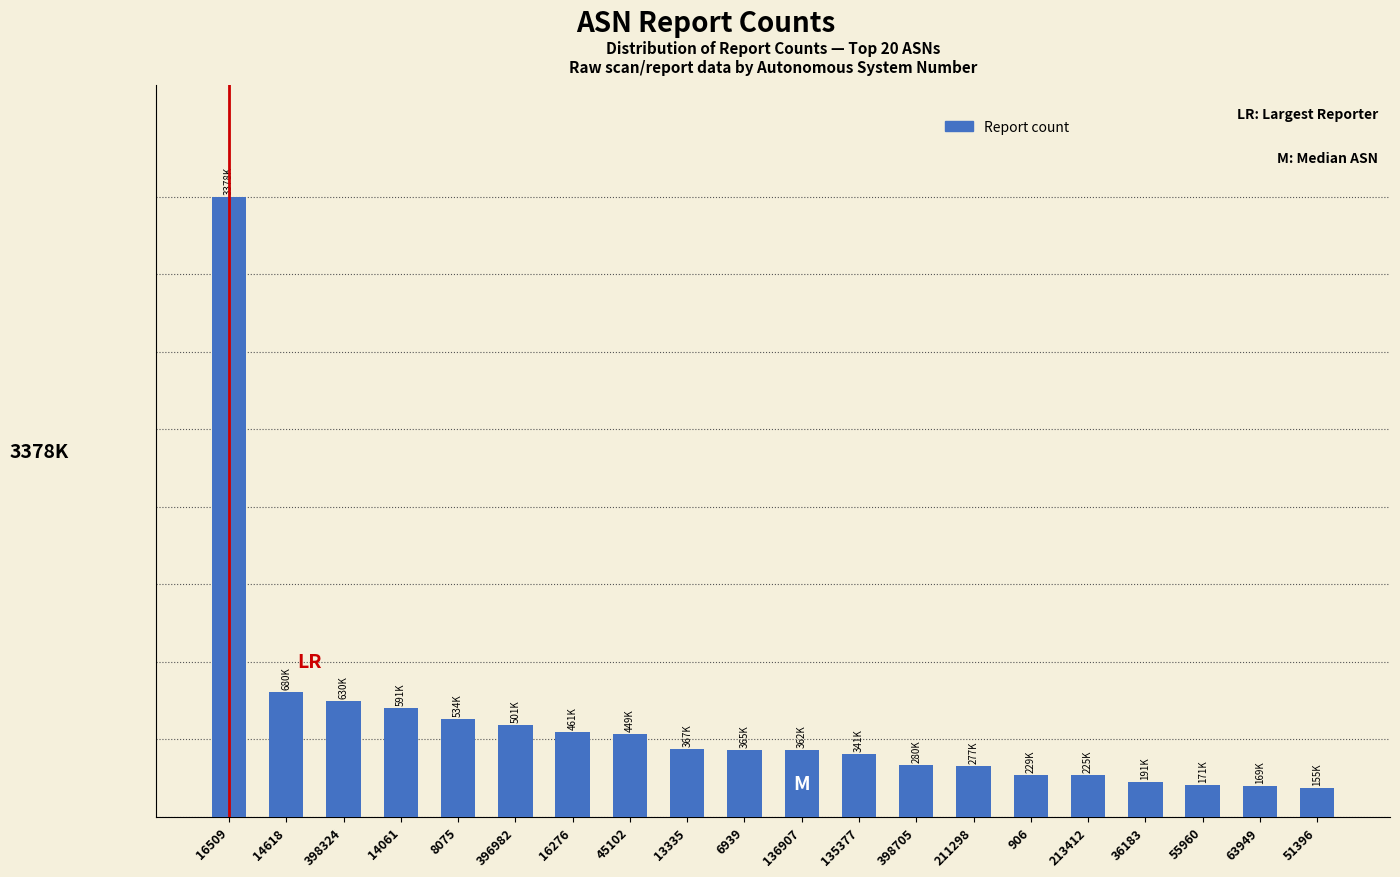

Are the bars horizontal?

No